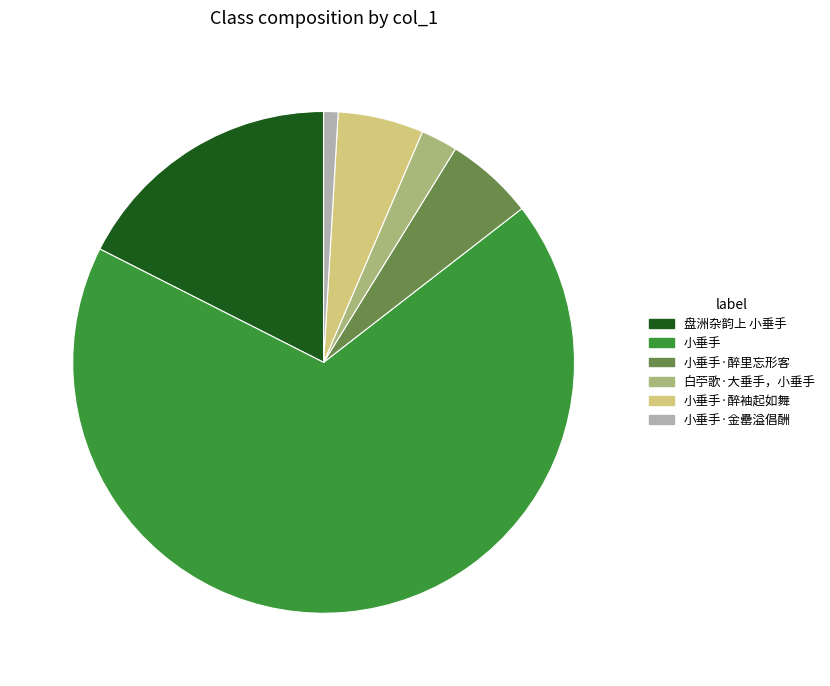

Which category has the biggest portion of the pie?

小垂手